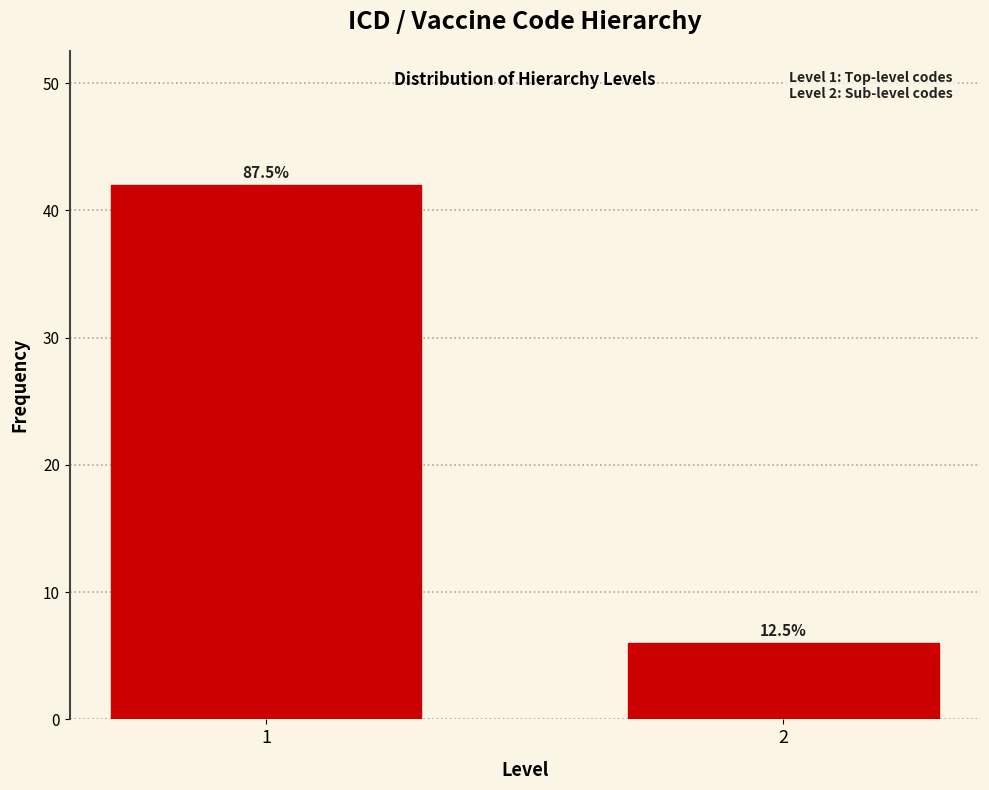

Are the bars horizontal?

No